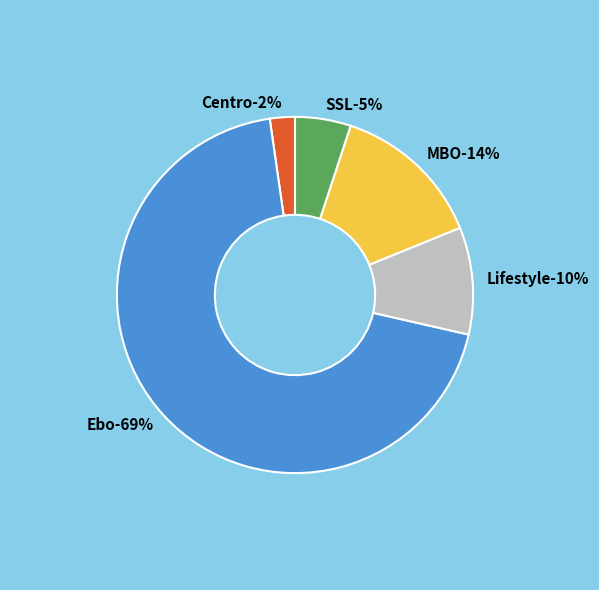

Is MBO the majority of the pie?

No